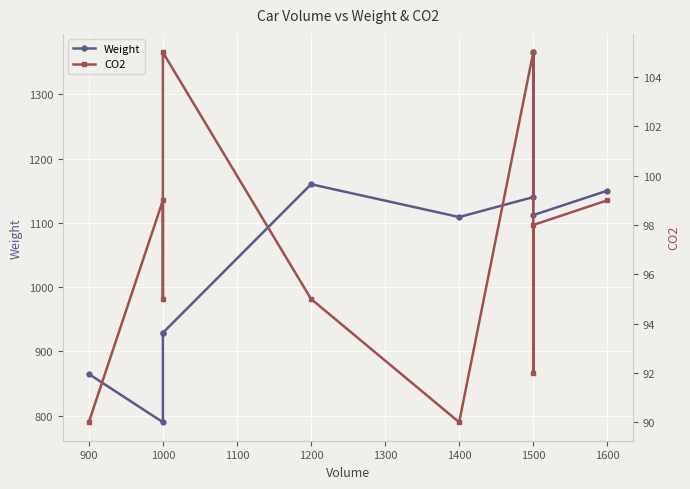

Is the value of CO2 at 1600 greater than the value of Weight at 1000?

No